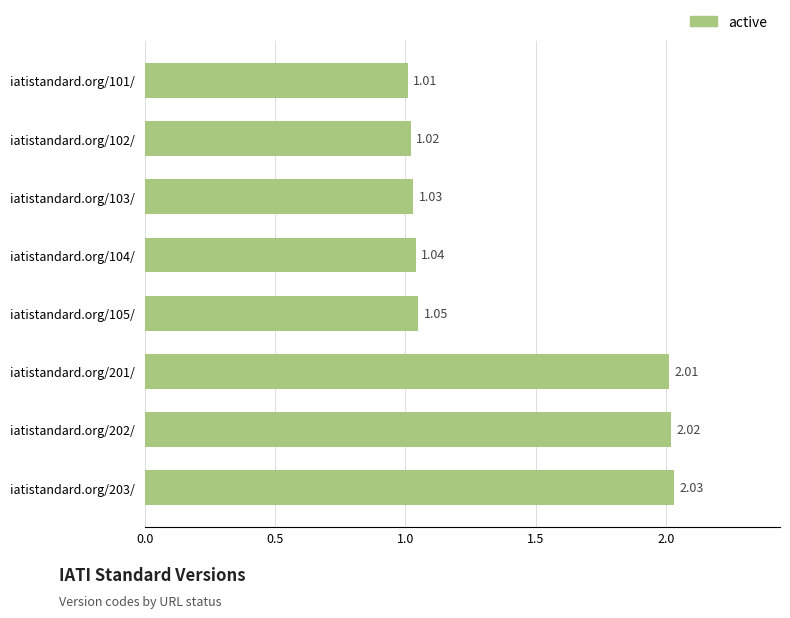

Which has a higher value, iatistandard.org/103/ or iatistandard.org/102/?

iatistandard.org/103/